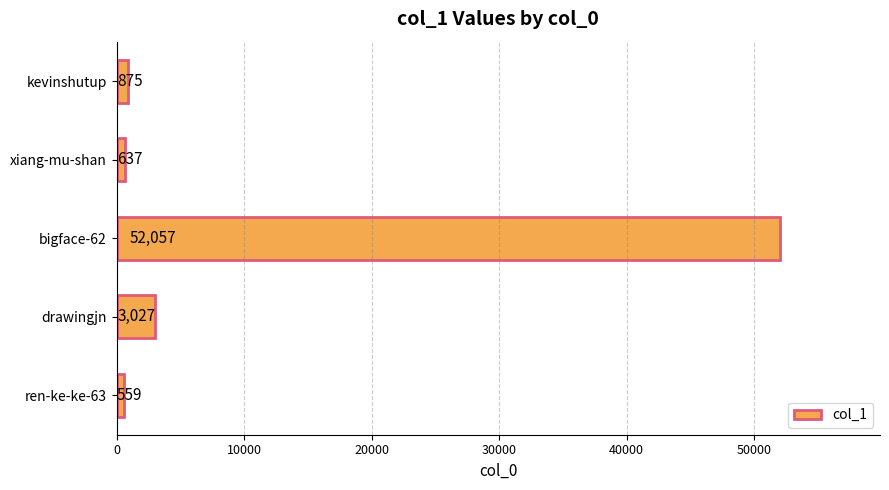

Reading top to bottom, extract all data points from this chart.

kevinshutup=875	xiang-mu-shan=637	bigface-62=52057	drawingjn=3027	ren-ke-ke-63=559